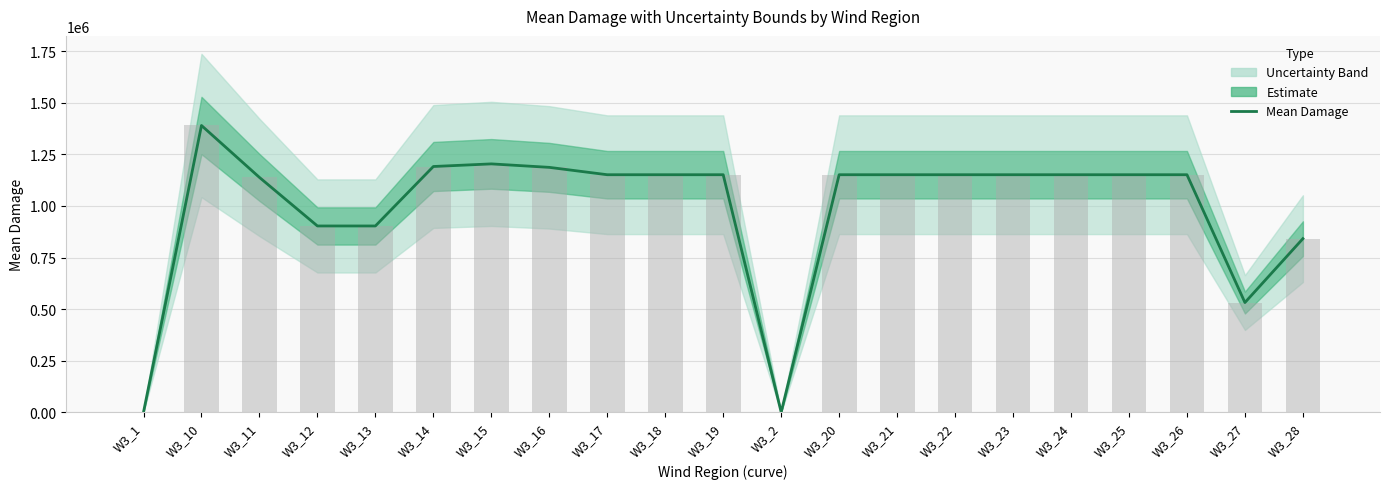

At which label does Mean Damage (bar) reach its peak?

W3_10